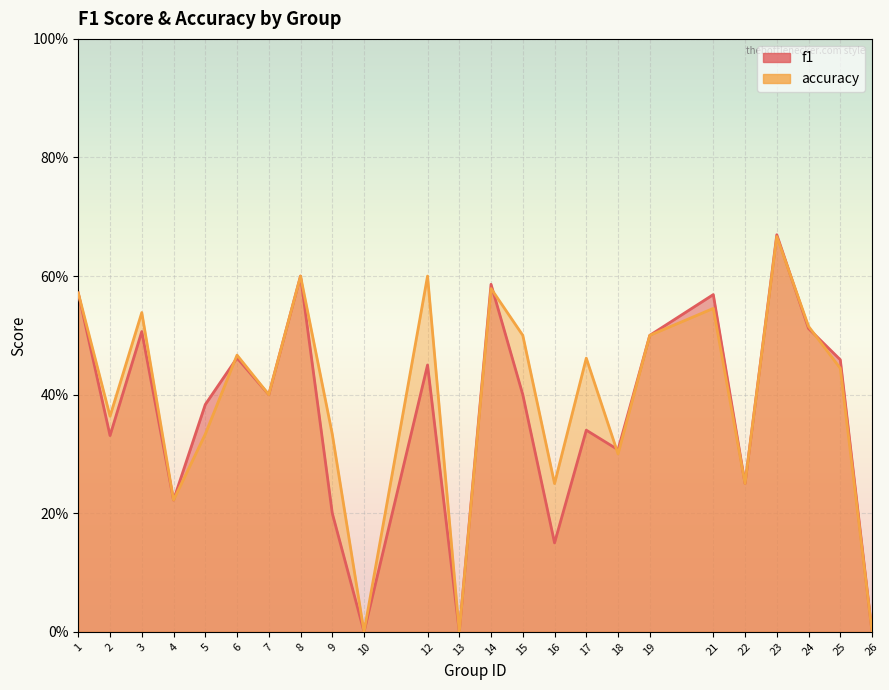

How many lines are shown in the chart?

2